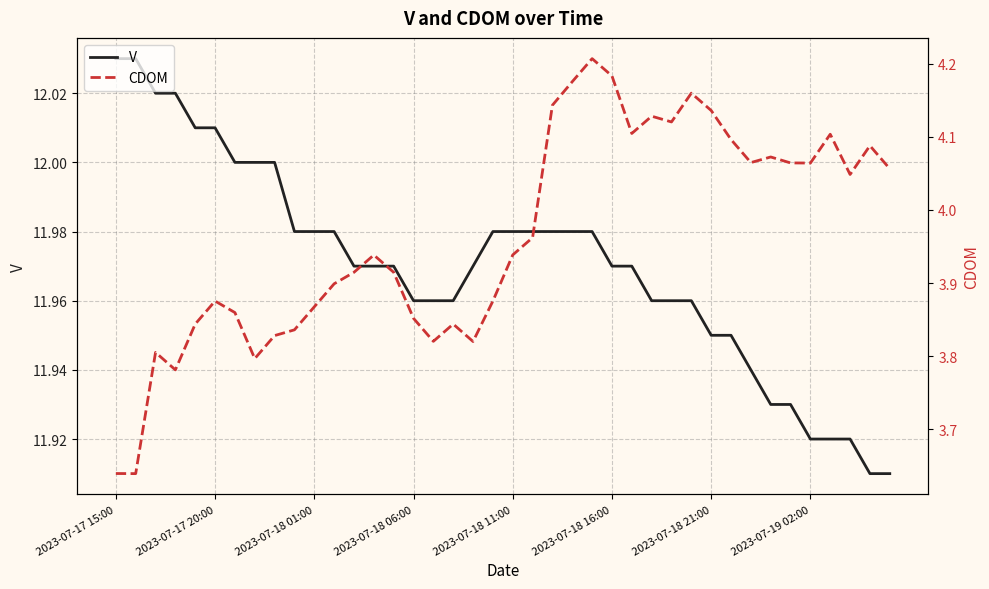

What is the value of the V point at the 18th from the left?

12.0